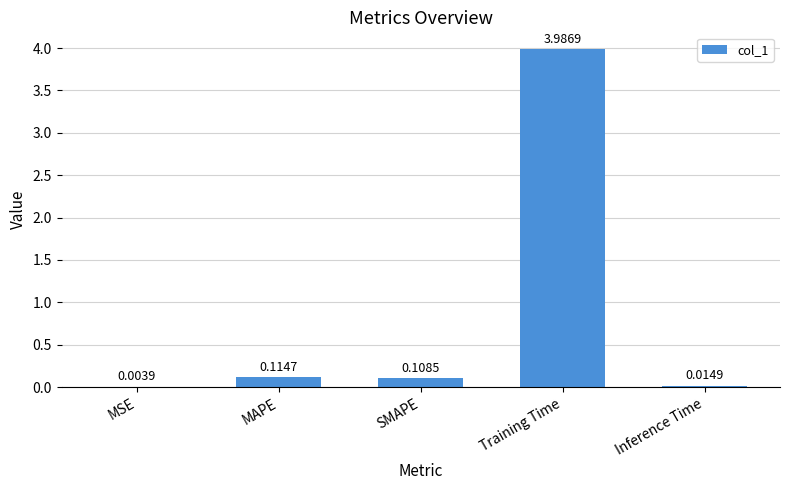

What is the change in value from Training Time to Inference Time?

-4.0